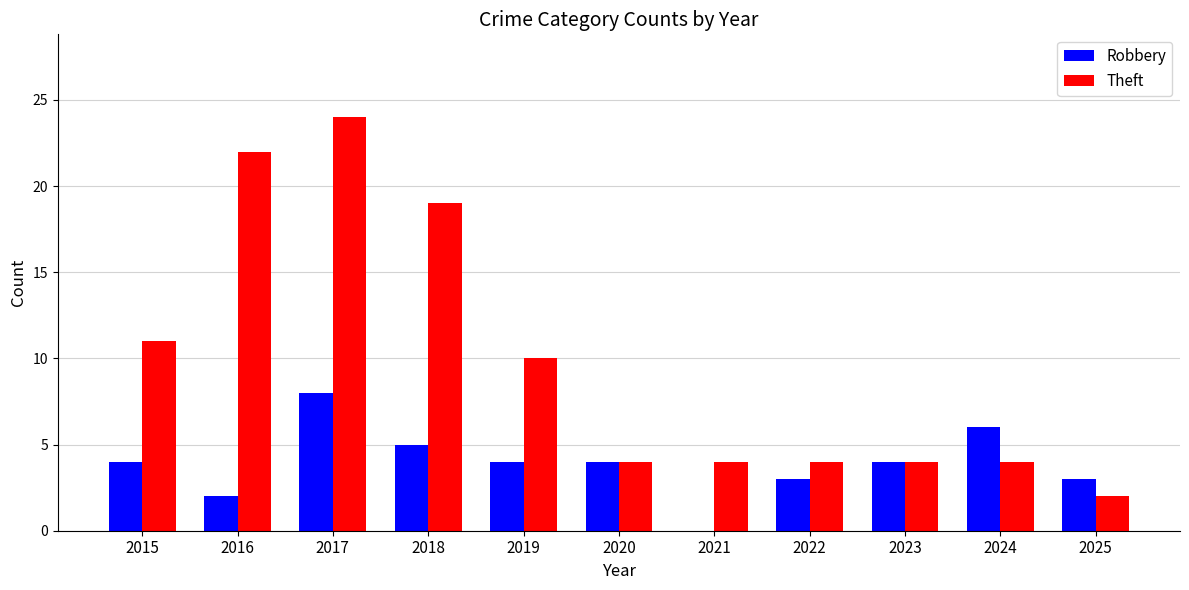

What are all the series names shown in the legend?

Robbery, Theft